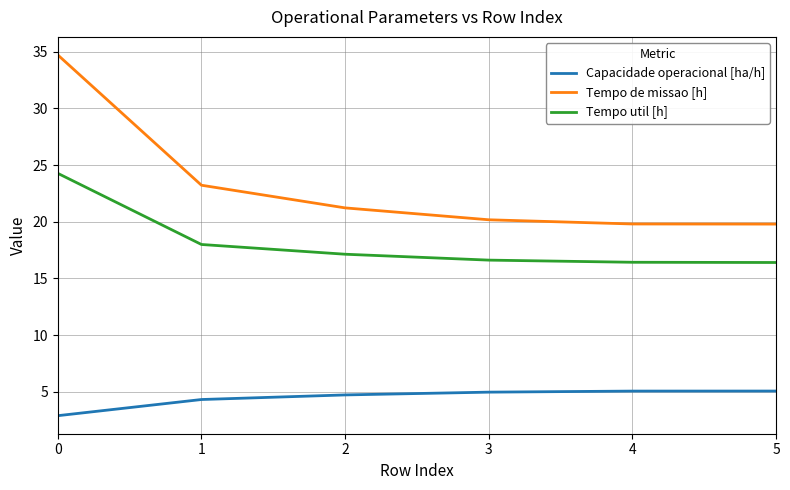

True or false: Tempo util [h] has a value of 6.5 at 4.

False